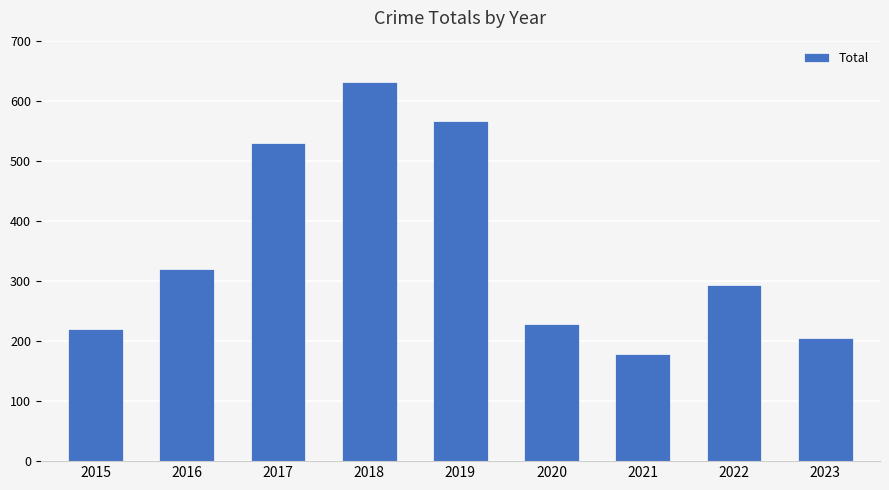

At which category does the chart reach its peak across all series?

2018